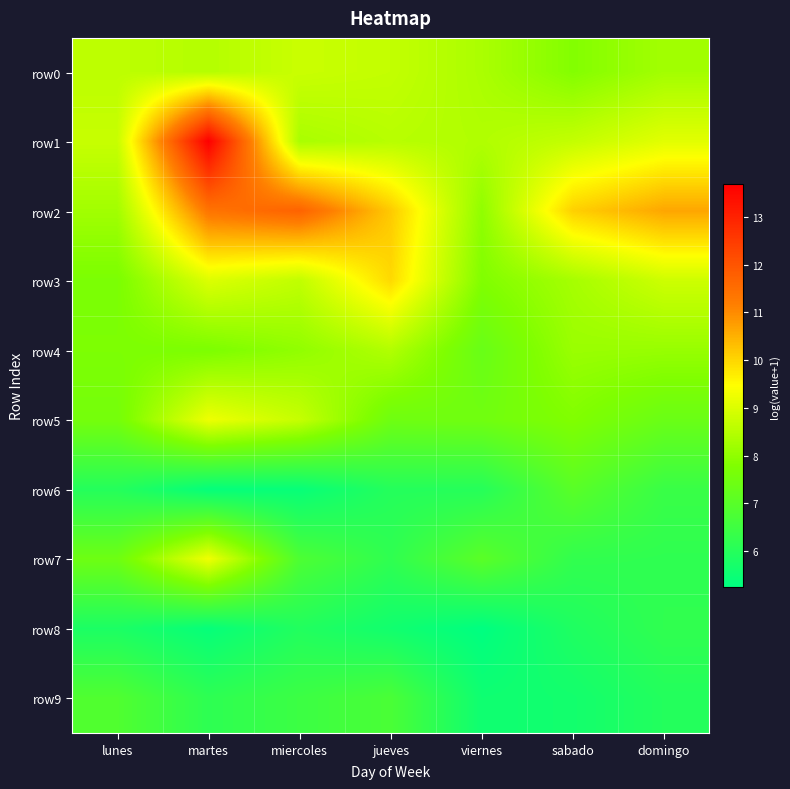

What is the spread (max minus min) of values at viernes?

3.2